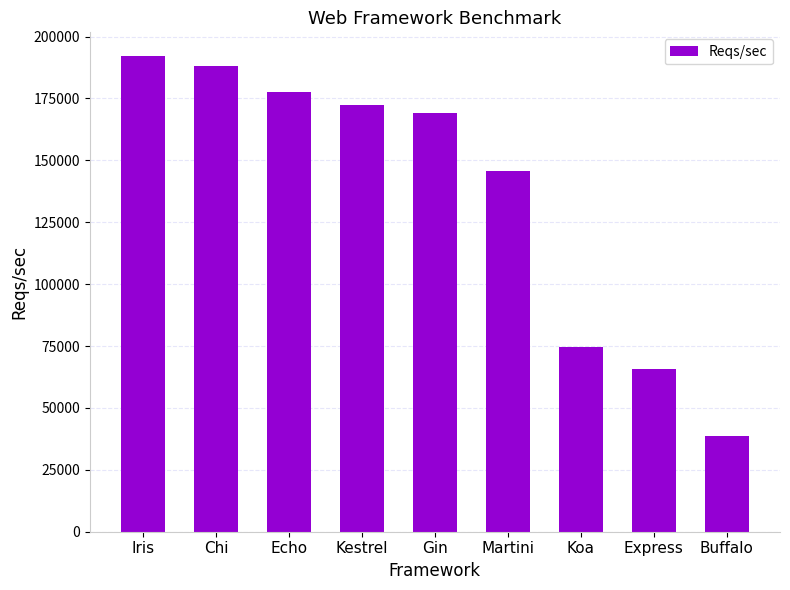

Between Iris and Express, which is larger?

Iris